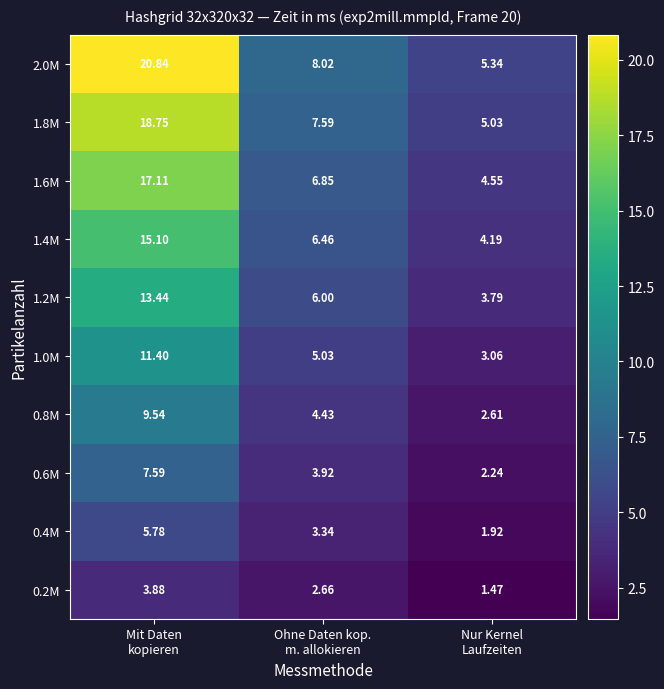

How many values in the 2.0M series are below 8?

1